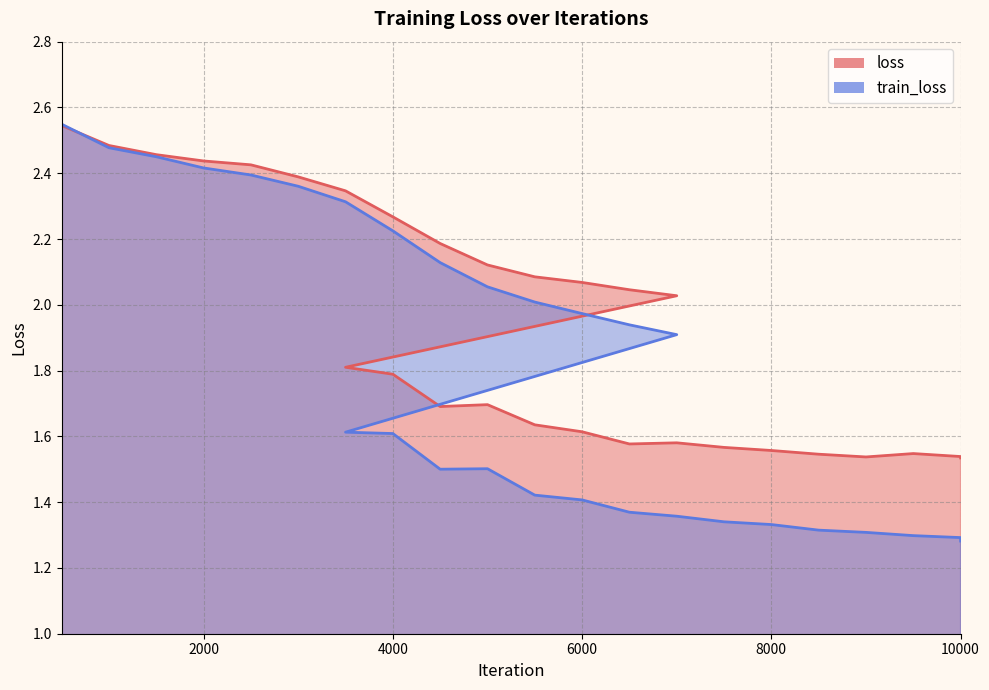

Which series has the largest range (max minus min)?

train_loss